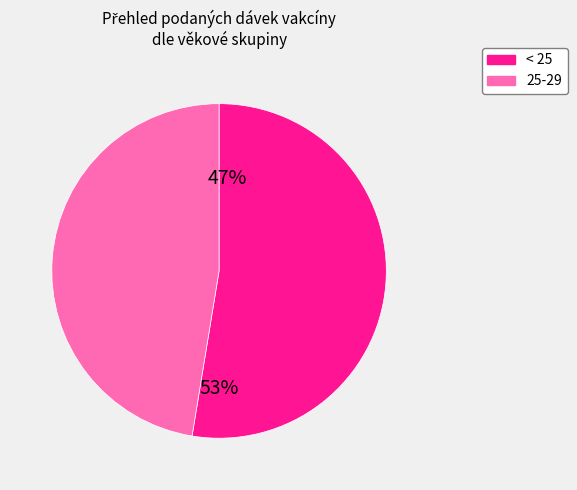

Which category has the biggest portion of the pie?

< 25